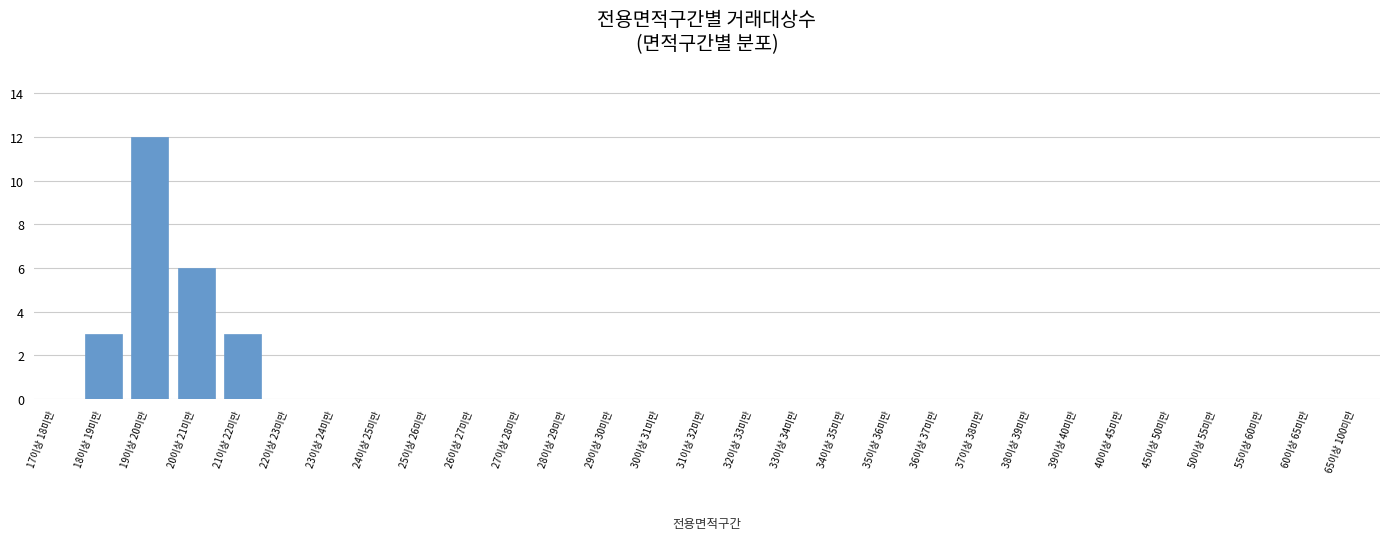

Reading right to left, transcribe all the data shown in this chart.

65이상 100미만=0	60이상 65미만=0	55이상 60미만=0	50이상 55미만=0	45이상 50미만=0	40이상 45미만=0	39이상 40미만=0	38이상 39미만=0	37이상 38미만=0	36이상 37미만=0	35이상 36미만=0	34이상 35미만=0	33이상 34미만=0	32이상 33미만=0	31이상 32미만=0	30이상 31미만=0	29이상 30미만=0	28이상 29미만=0	27이상 28미만=0	26이상 27미만=0	25이상 26미만=0	24이상 25미만=0	23이상 24미만=0	22이상 23미만=0	21이상 22미만=3	20이상 21미만=6	19이상 20미만=12	18이상 19미만=3	17이상 18미만=0